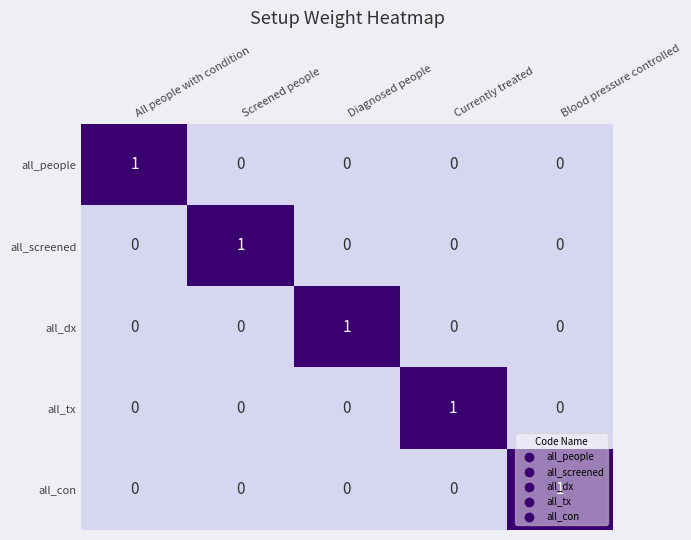

Is it true that all_people equals -1 at Diagnosed people?

False